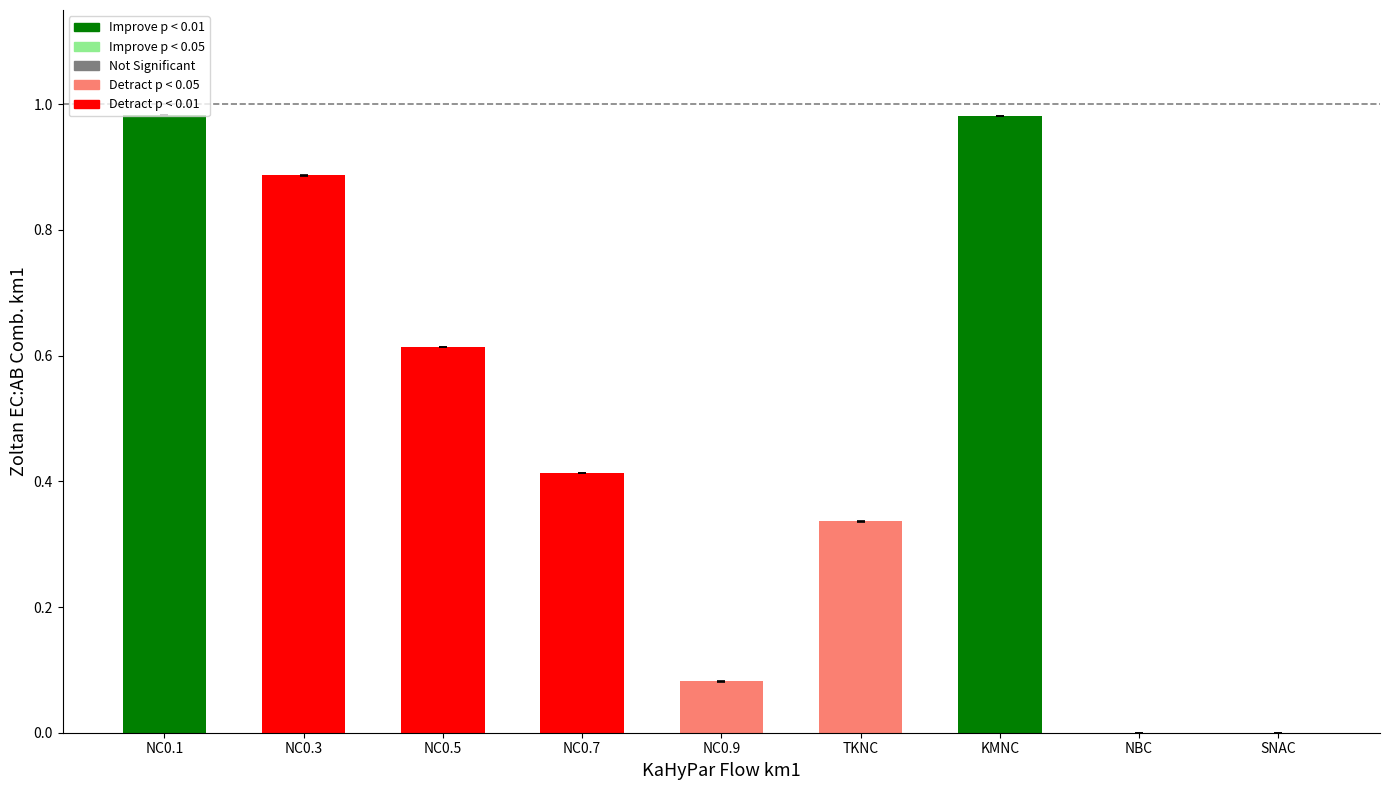

The value at NC0.7 is 0.6. True or false?

False